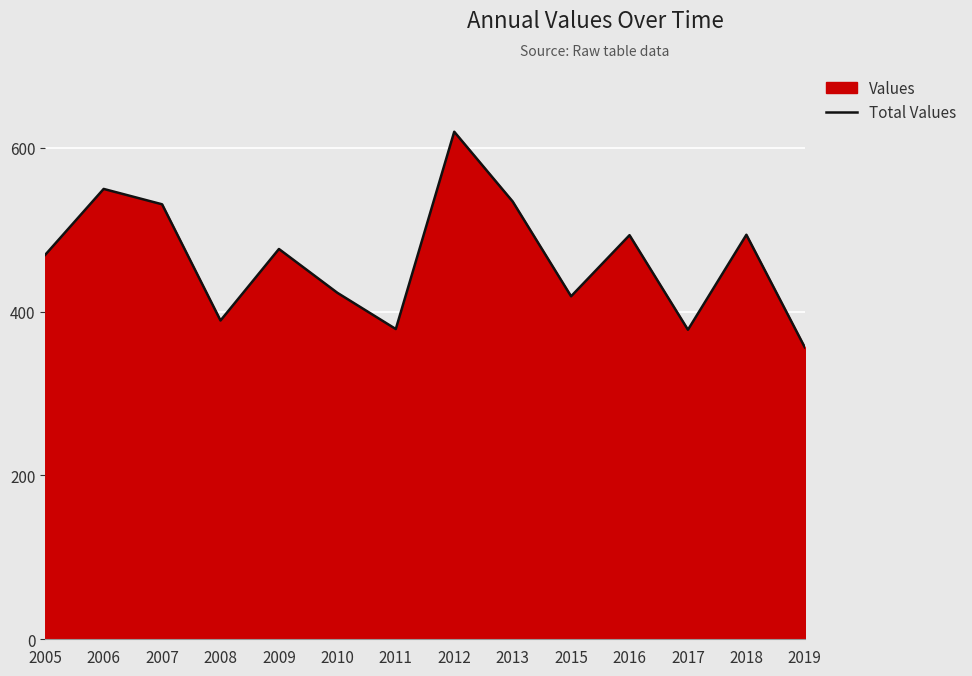

How many lines are shown in the chart?

1